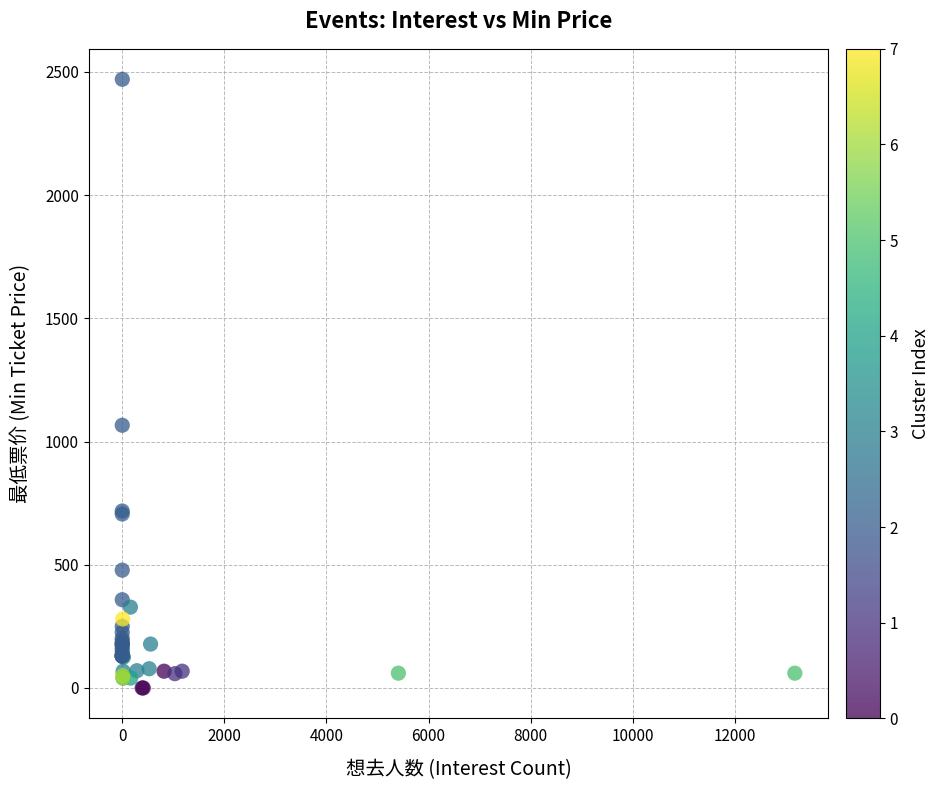

What Y value in the scatter plot is closest to 1235?

1066